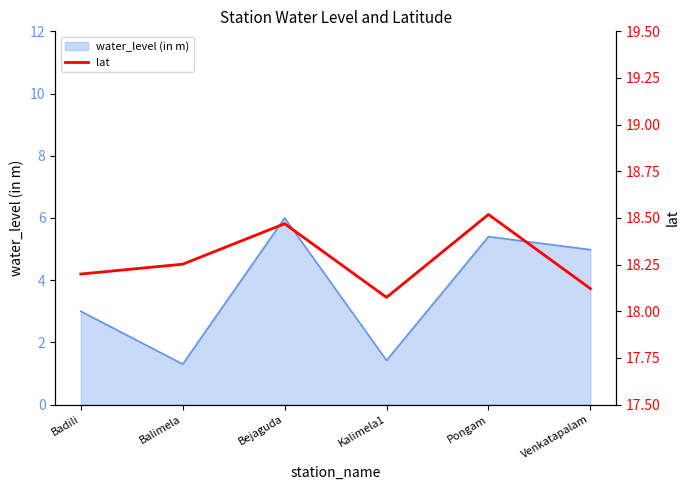

The value of water_level (in m) at Venkatapalam is 5.0. True or false?

True